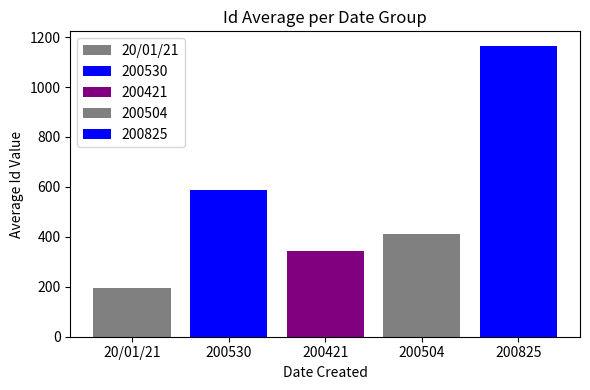

Count the number of categories in the chart.

1